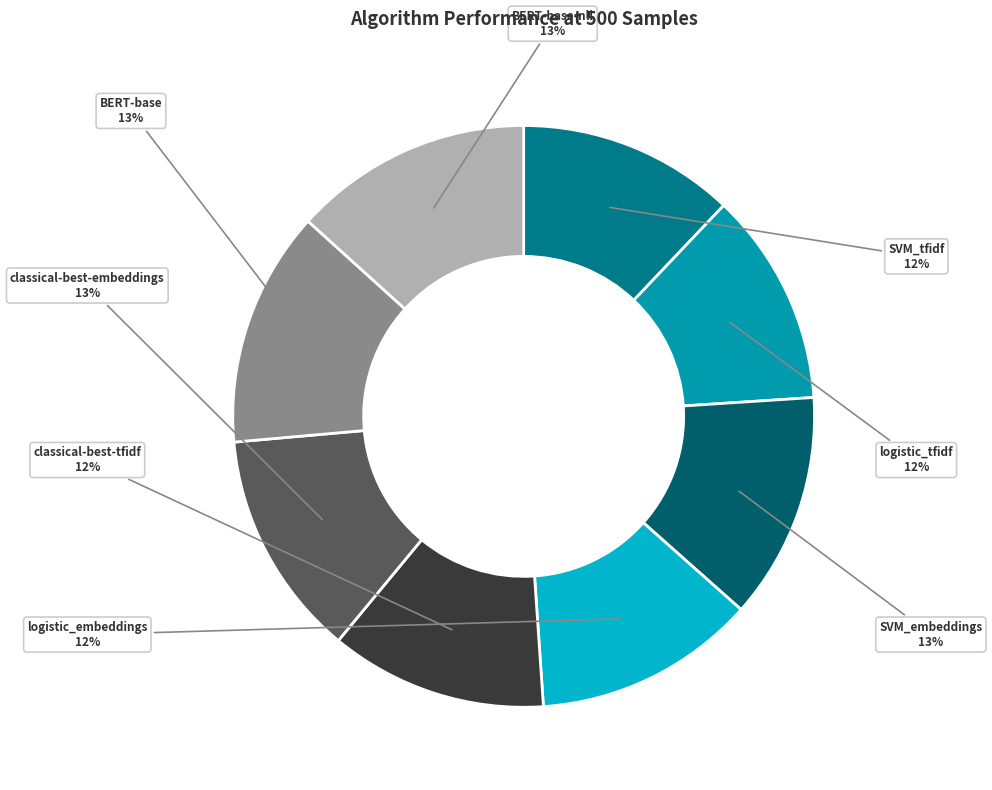

Is there a majority slice in this chart?

No